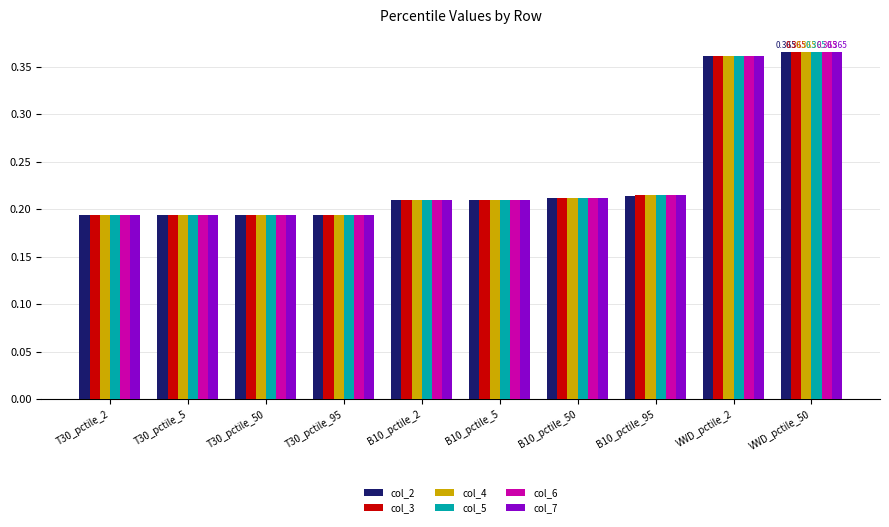

Is the value of col_4 at T30_pctile_50 greater than the value of col_6 at VWD_pctile_2?

No